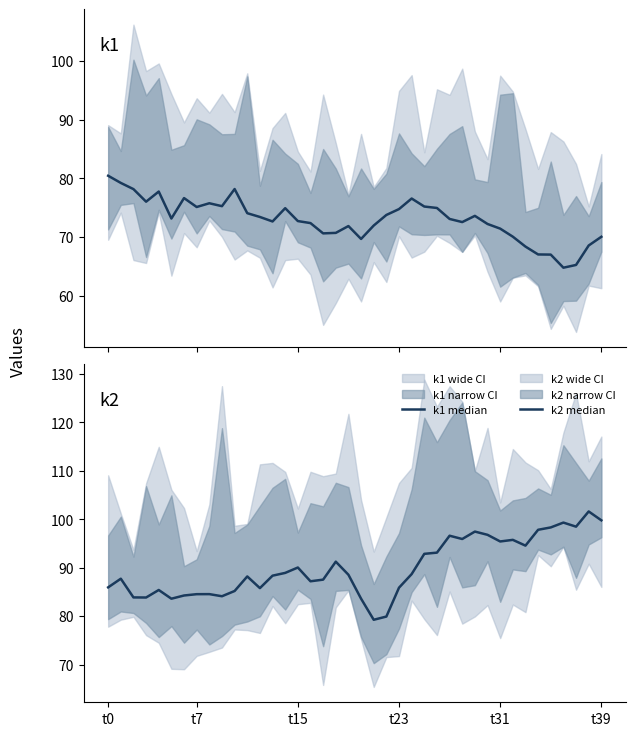

How many interior local valleys does the k2 median series have?

10